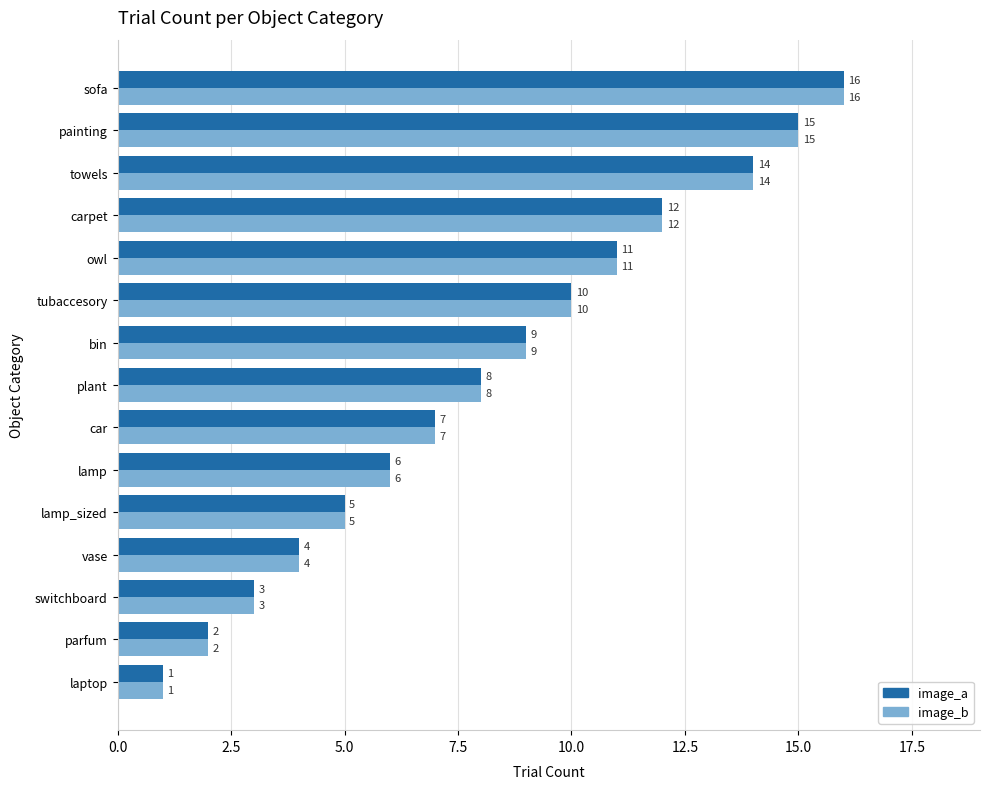

How many values in the image_b series are below 8?

7